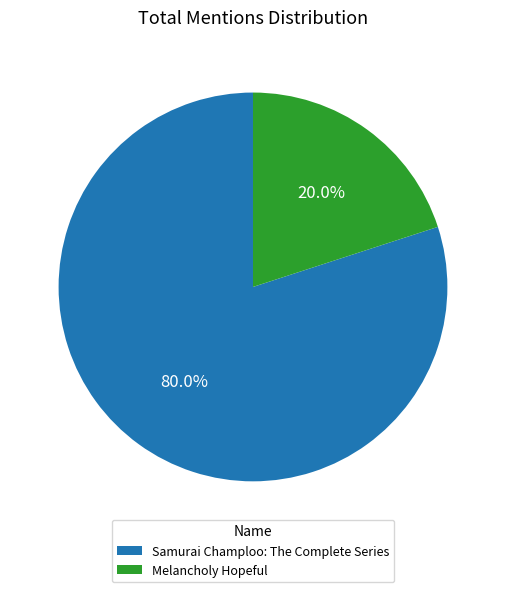

To the nearest percent, what is the average slice percentage?

50%